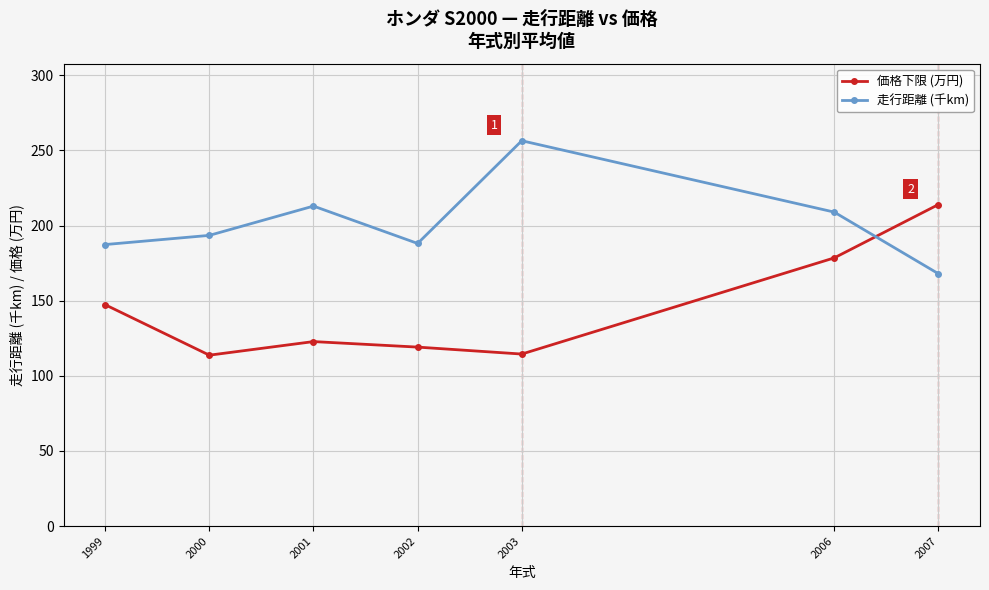

What is the difference between the highest and lowest values at 2006?

30.5